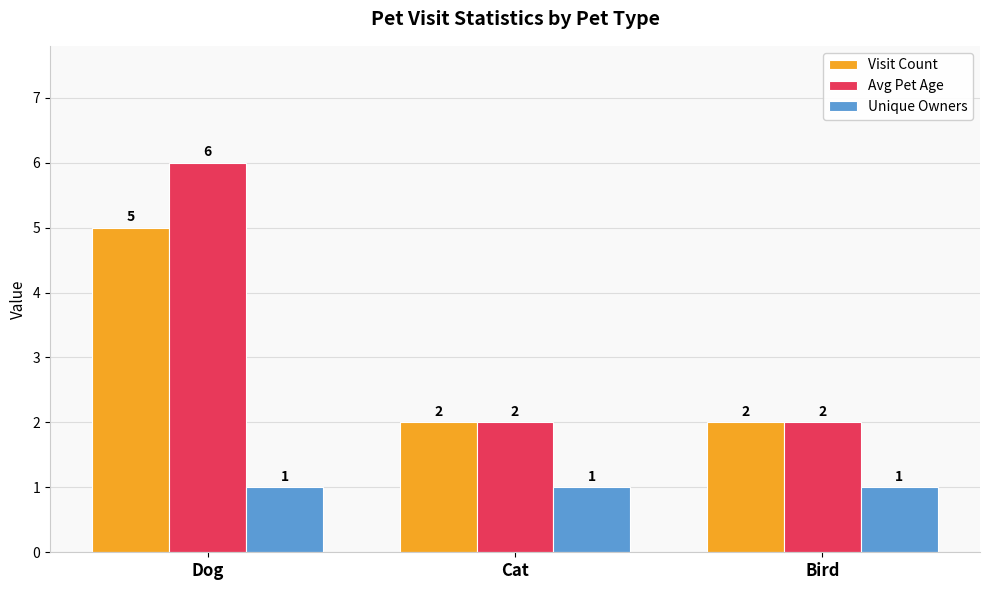

How many categories are shown in the chart?

3